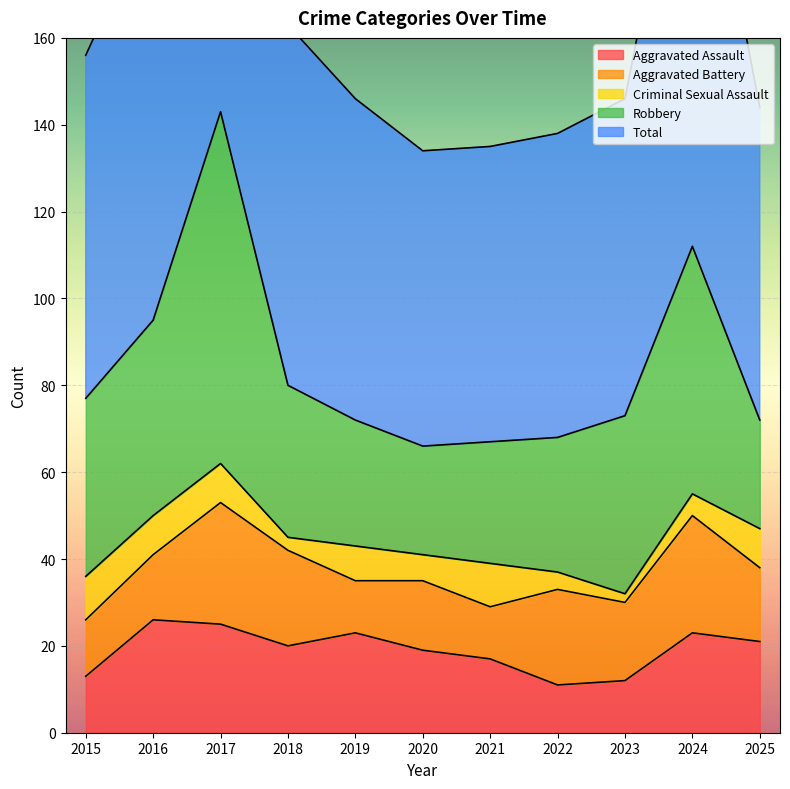

What is the total value across all series at 2023?

146